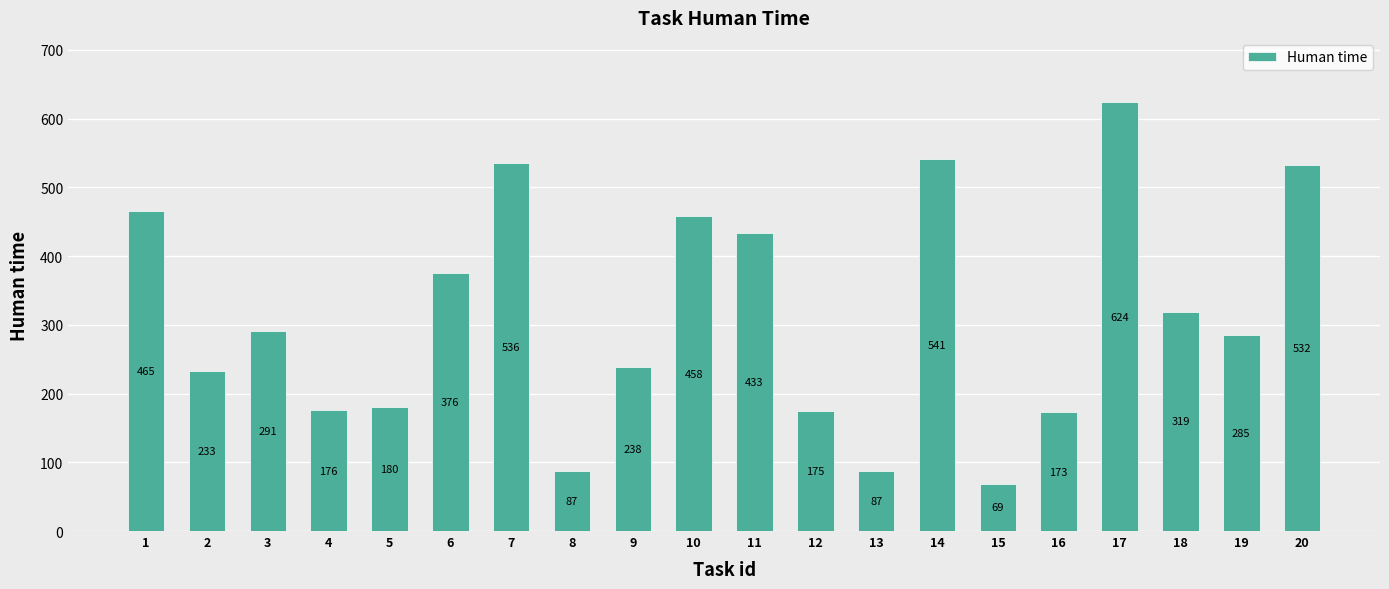

What is the difference between the values at 6 and 11?

57